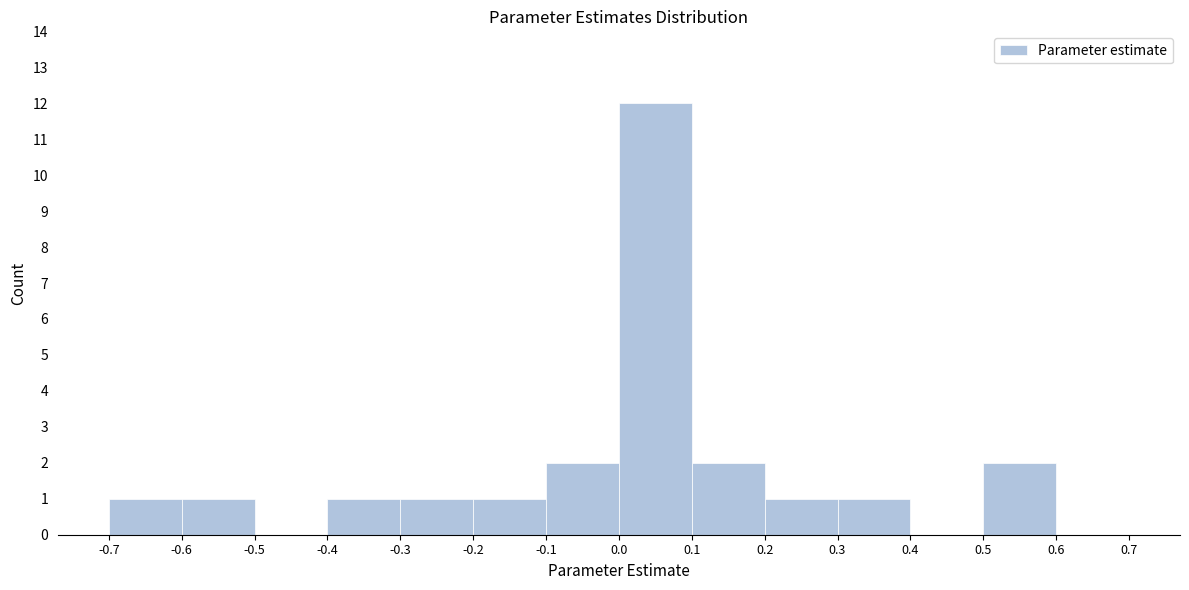

Reading left to right, transcribe this chart: for each bar, give the range it covers on the x-axis and its height. The values are not printed on the chart, so give them approximately, as read against the axis.

-0.7 to -0.6: 1
-0.6 to -0.5: 1
-0.5 to -0.4: 0
-0.4 to -0.3: 1
-0.3 to -0.2: 1
-0.2 to -0.1: 1
-0.1 to 0.0: 2
0.0 to 0.1: 12
0.1 to 0.2: 2
0.2 to 0.3: 1
0.3 to 0.4: 1
0.4 to 0.5: 0
0.5 to 0.6: 2
0.6 to 0.7: 0